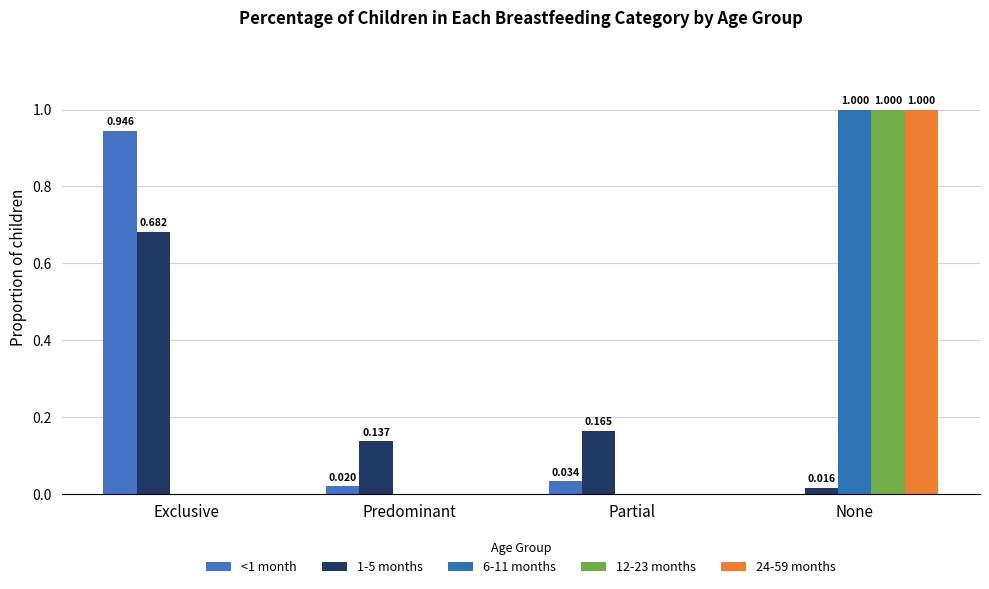

Does the chart contain stacked bars?

No